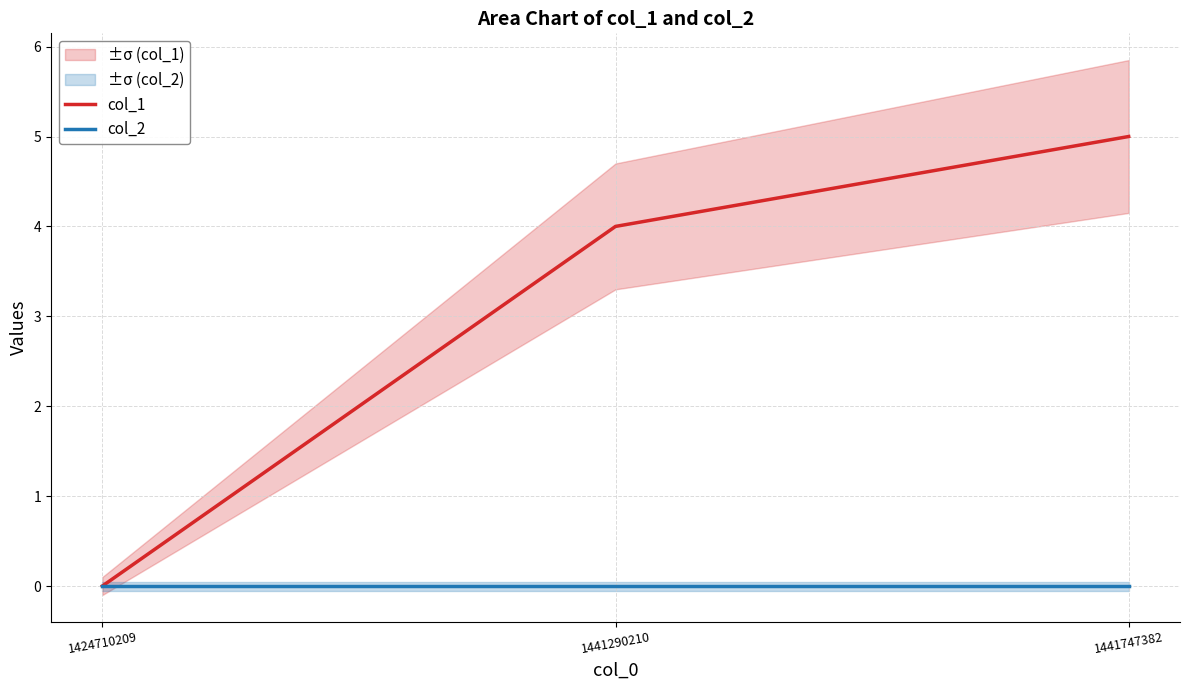

At which label does col_2 reach its peak?

1424710209